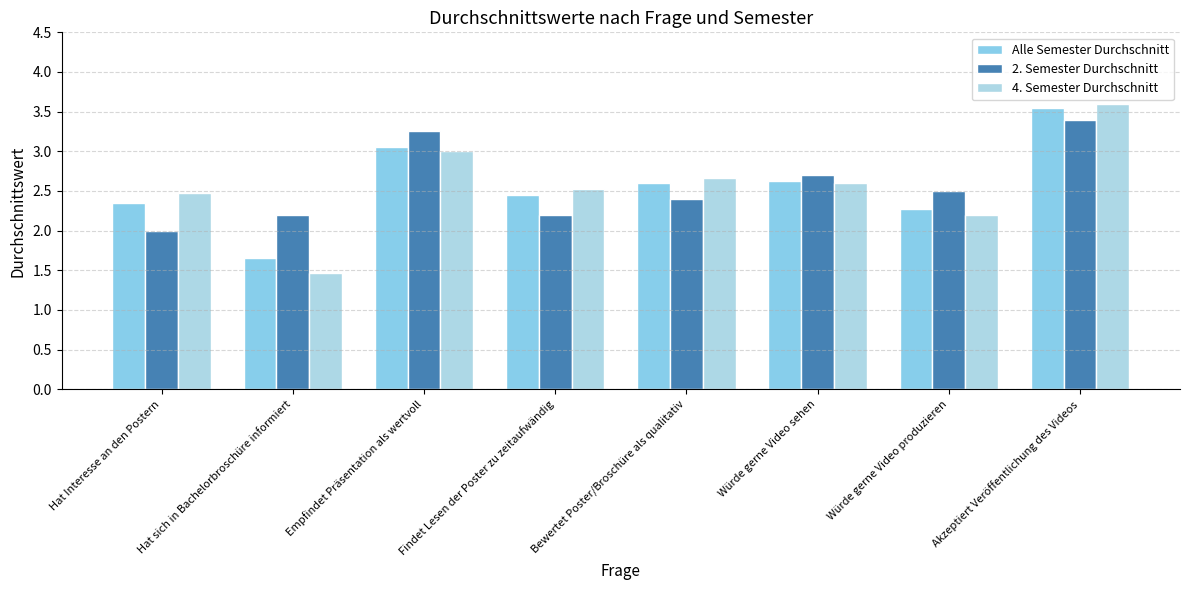

What is the sum of all 4. Semester Durchschnitt values?

20.5